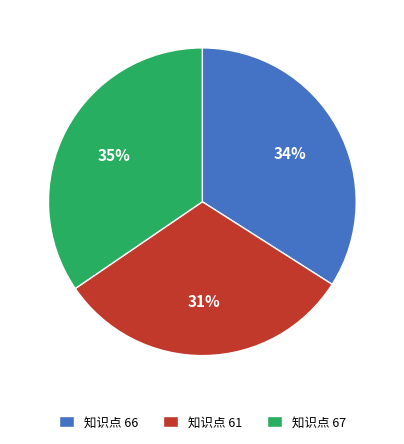

True or false: 知识点 67 accounts for 35% of the total.

True